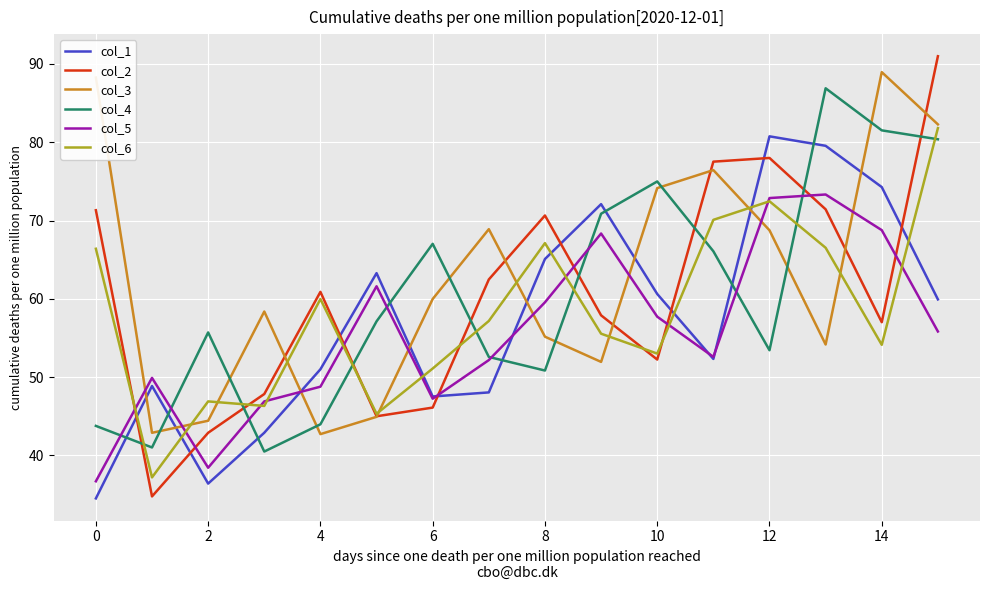

What is the smallest value displayed?

34.5